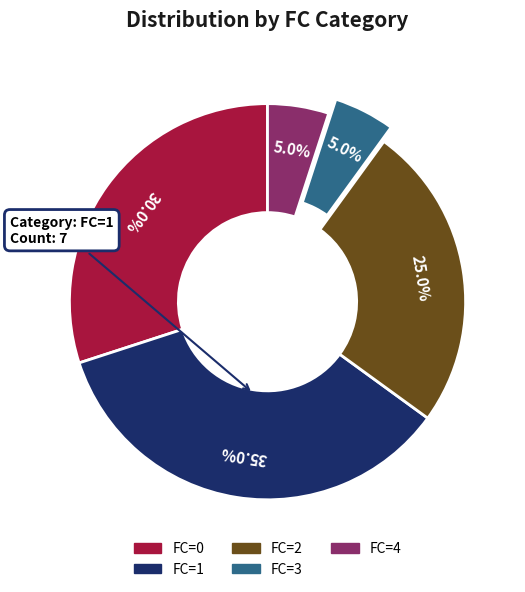

Is FC=1 the majority of the pie?

No